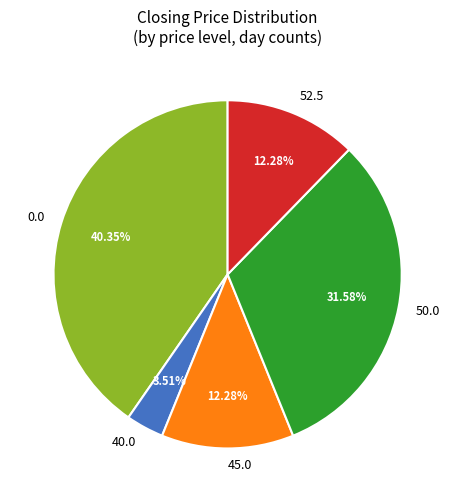

Does any single category account for the majority?

No